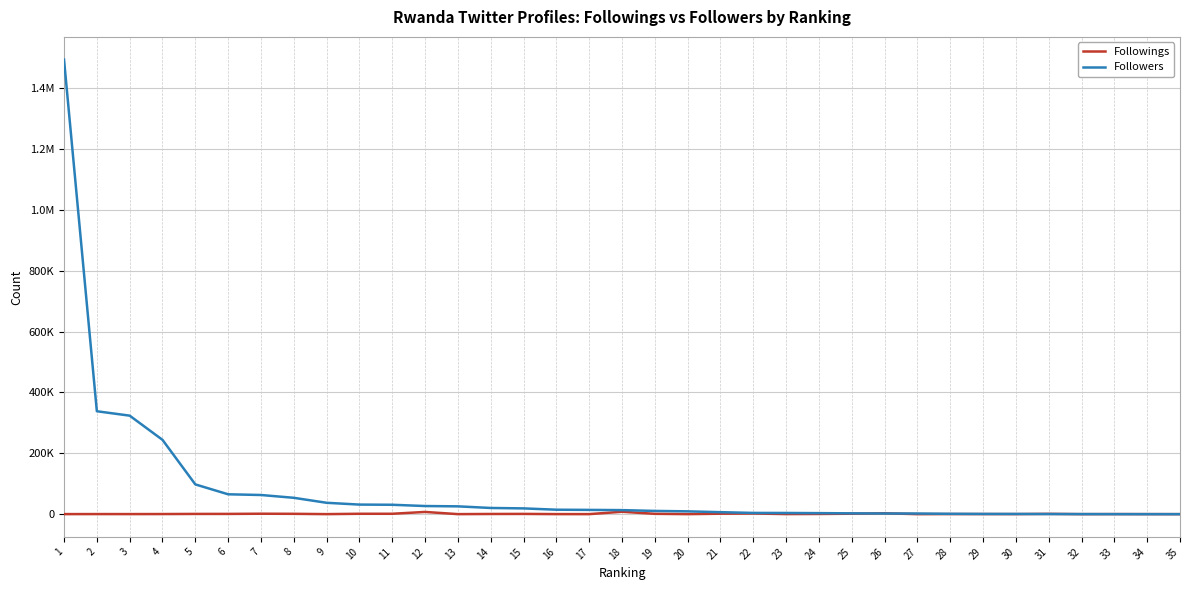

Is the value of Followers at 23 greater than the value of Followings at 25?

Yes